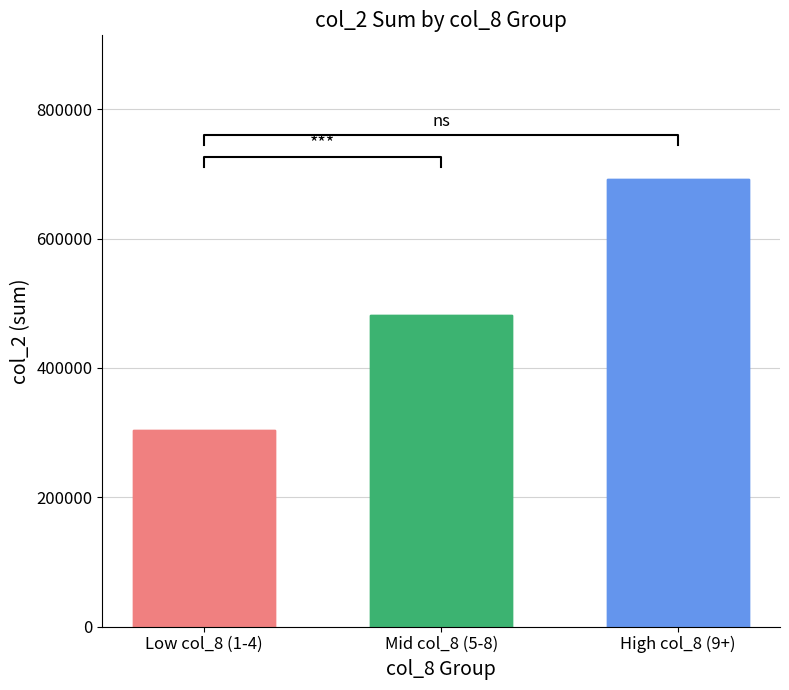

How many values are below 482620?

1